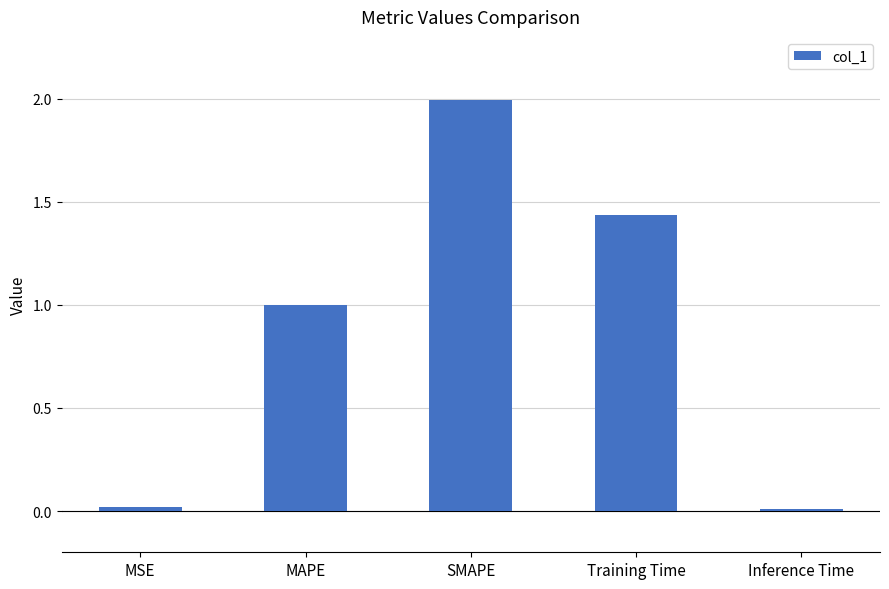

The value at SMAPE is 2.0. True or false?

True